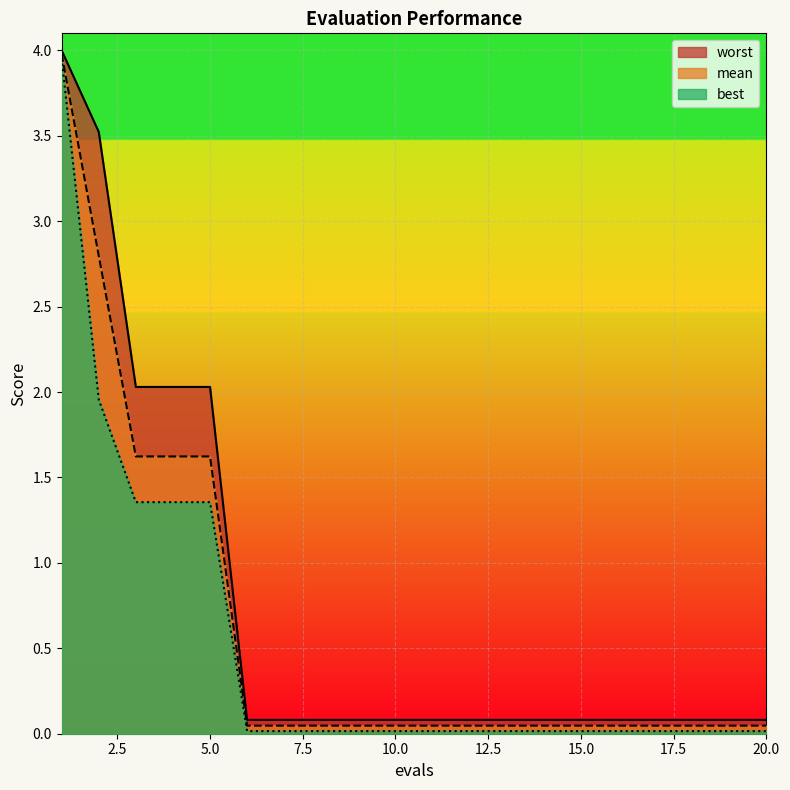

Which has a higher value, 7 or 13?

7